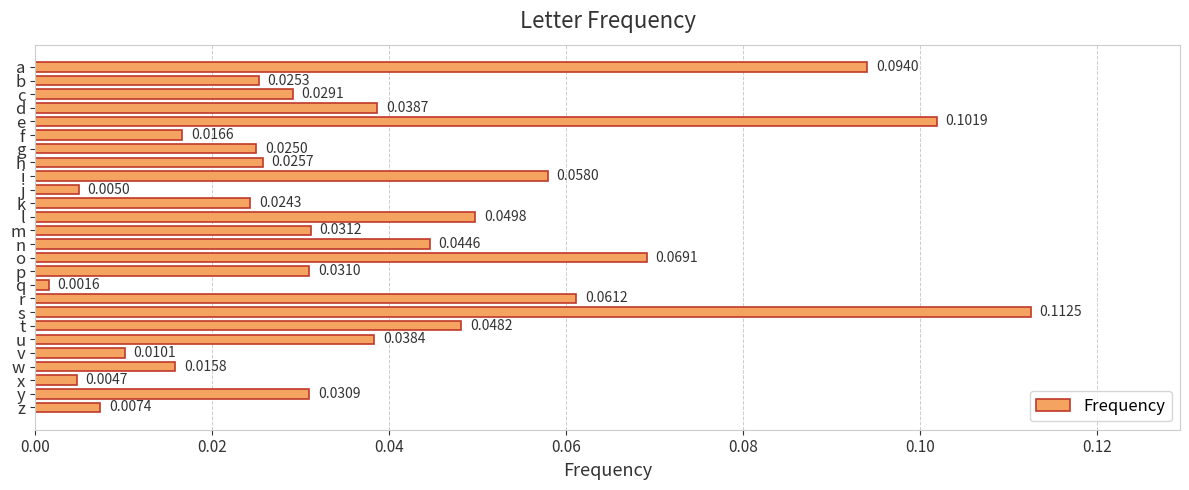

Which label corresponds to the smallest value in the chart?

q